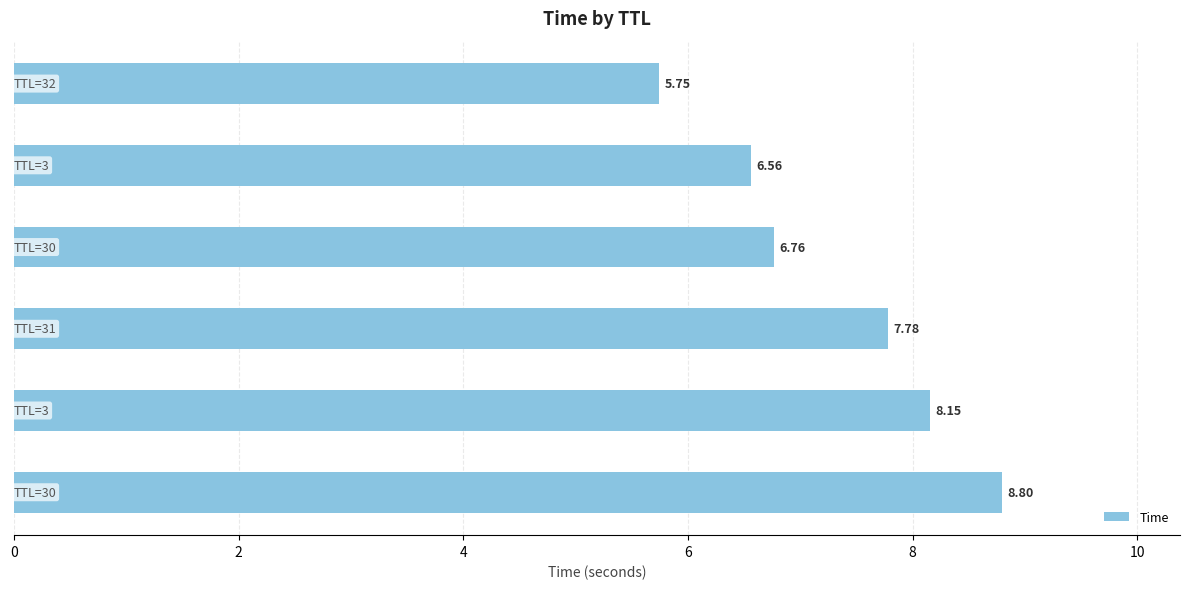

What is the difference between the second highest and second lowest values?

1.6